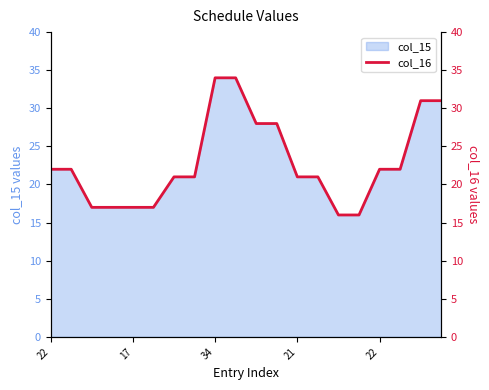

The chart shows a value of 31 at 34. True or false?

False